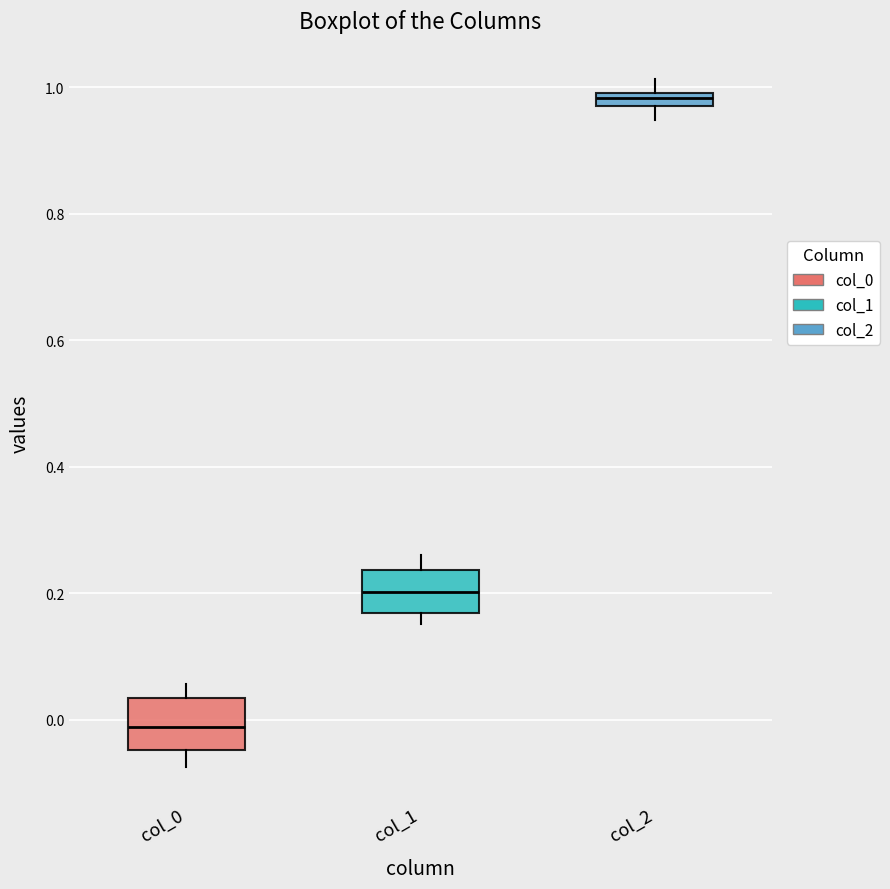

Which box's median line is the highest?

col_2